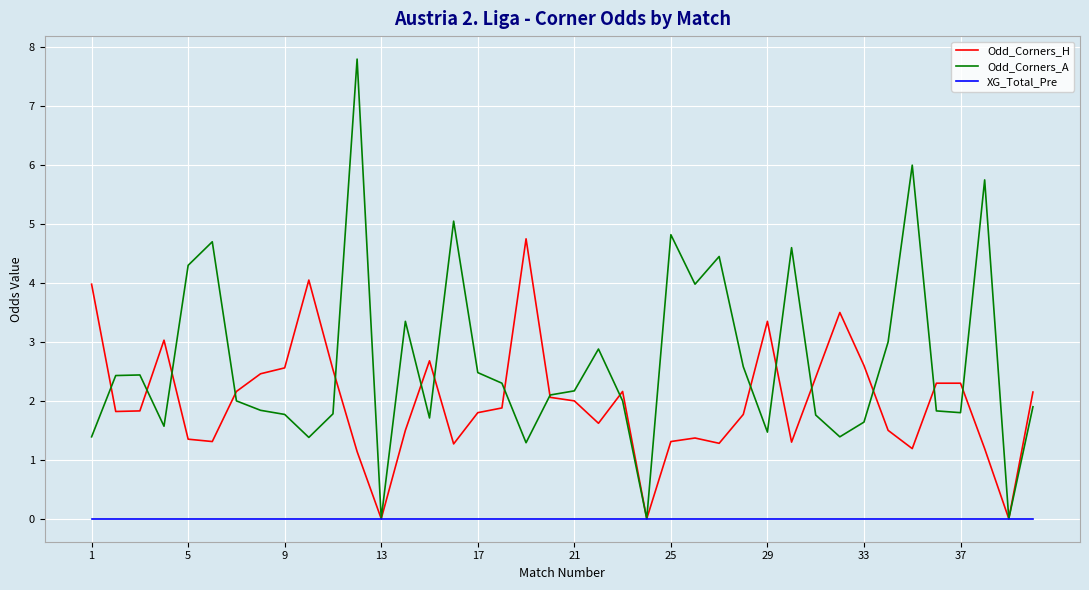

Which series has the widest spread of values?

Odd_Corners_A